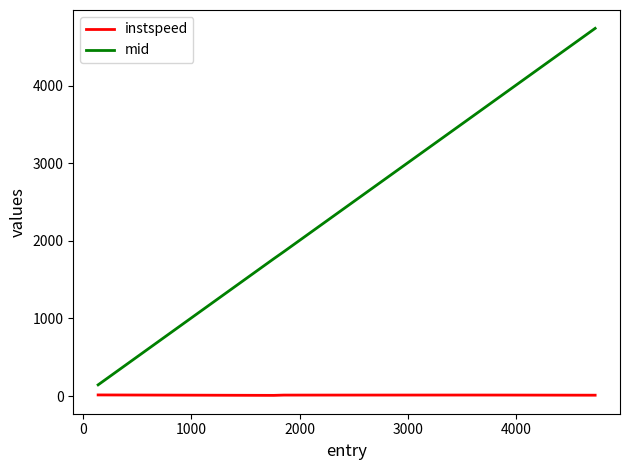

True or false: instspeed and mid cross at least once.

False